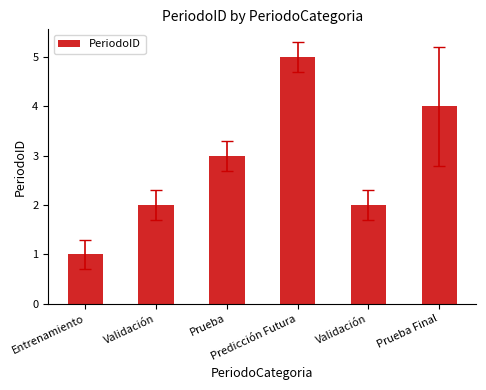

What is the maximum value shown in the chart?

5